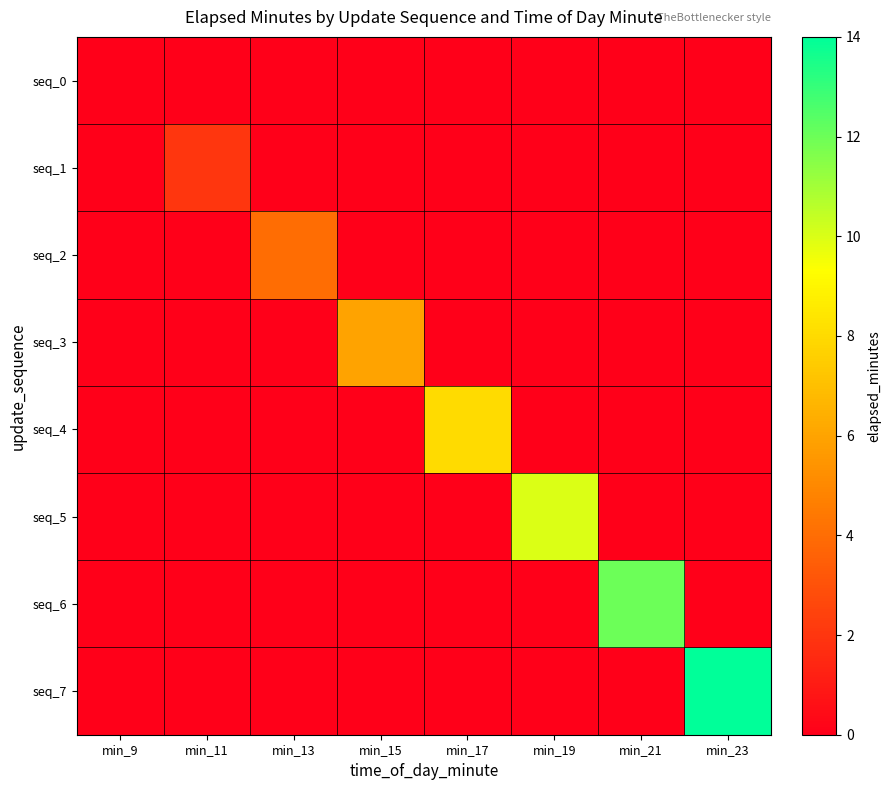

What is the maximum value shown in the chart?

14